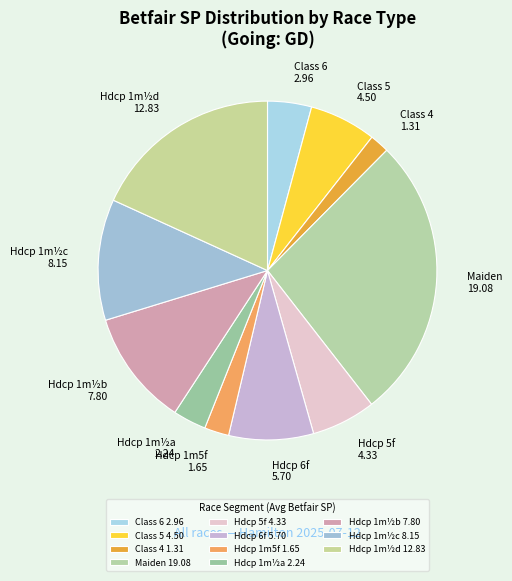

Is Class 6 2.96 the majority of the pie?

No